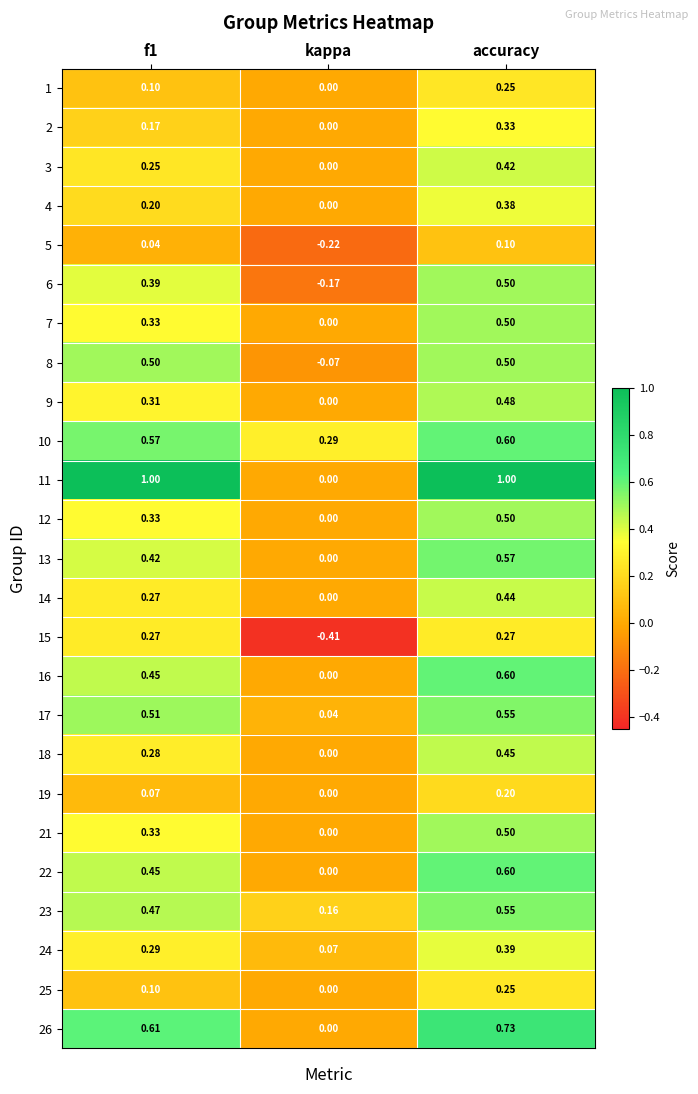

At which label does 9 reach its peak?

accuracy